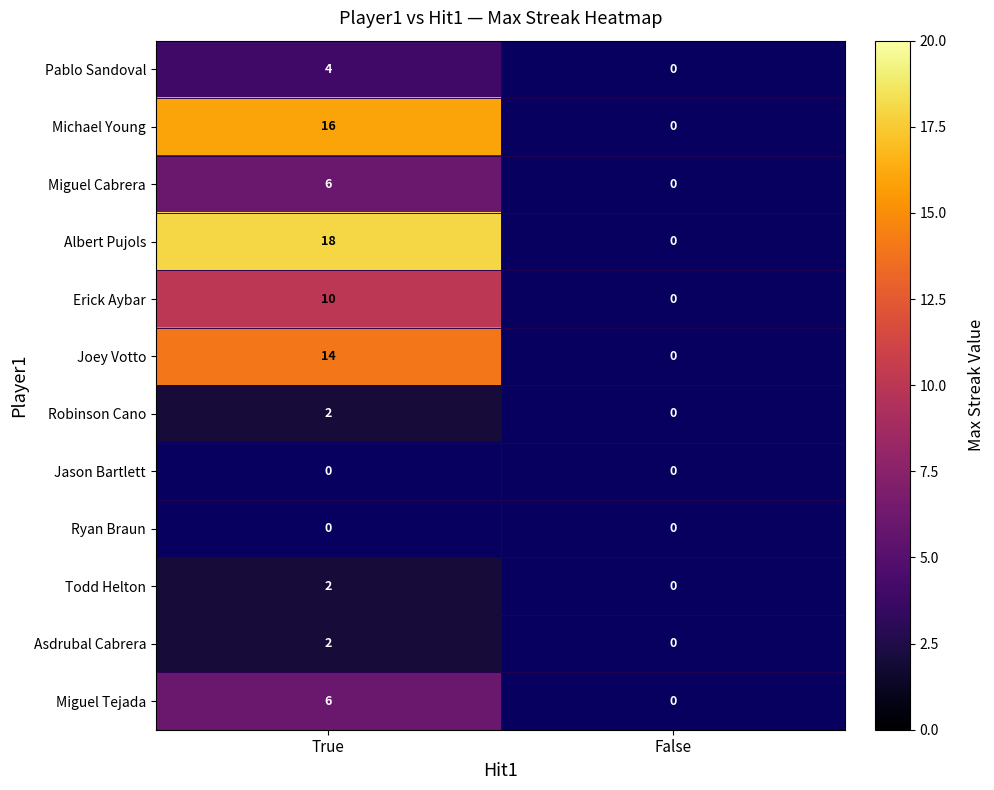

At how many categories does at least one series exceed 4?

1